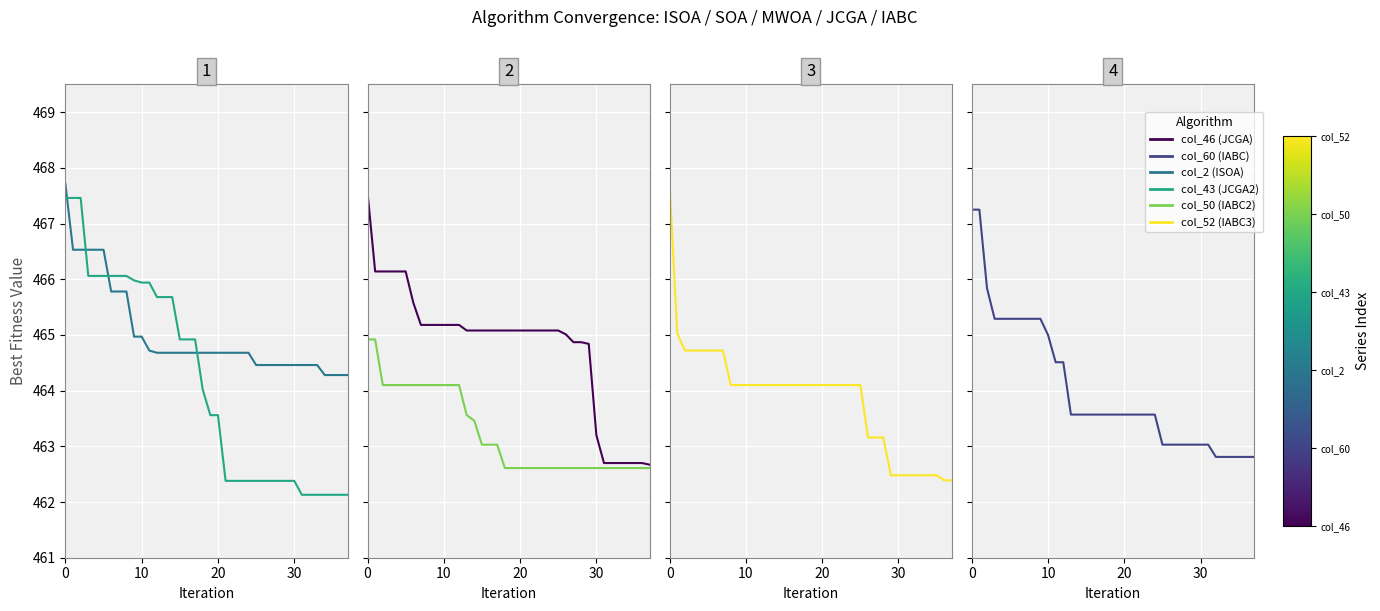

How many distinct data groups are displayed?

6